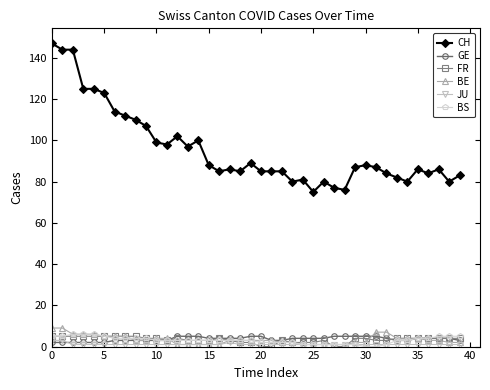

How many categories are shown in the chart?

40